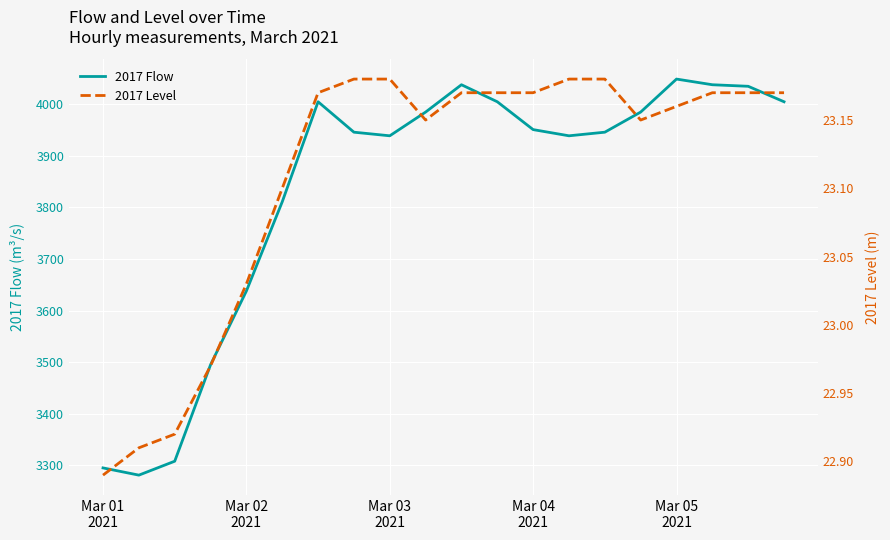

What is the highest value of the 2017 Flow series?

4049